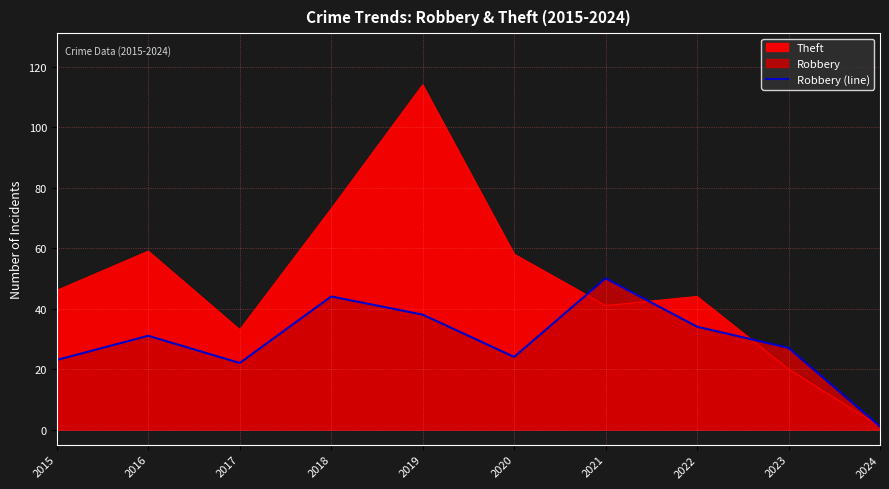

Which has a higher value, 2024 or 2021?

2021